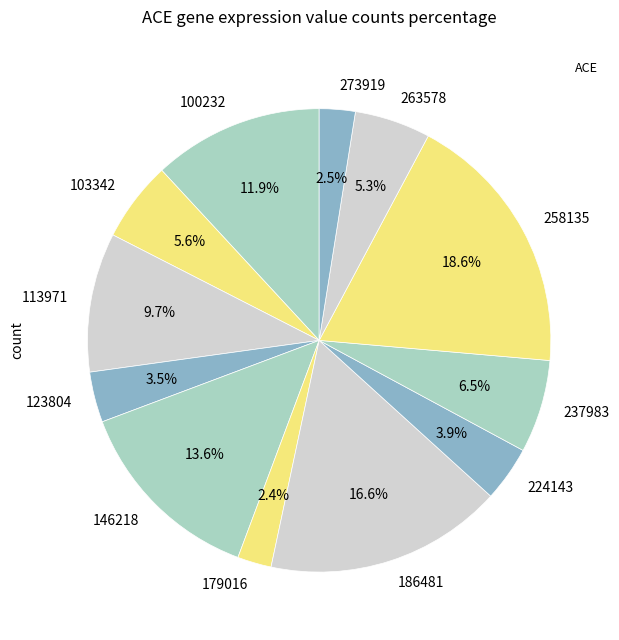

Which slice is the largest?

258135